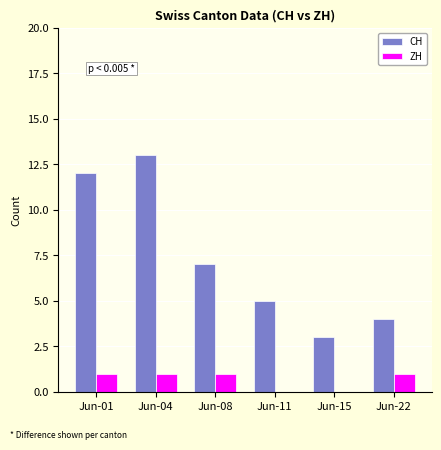

Which series has the largest range (max minus min)?

CH